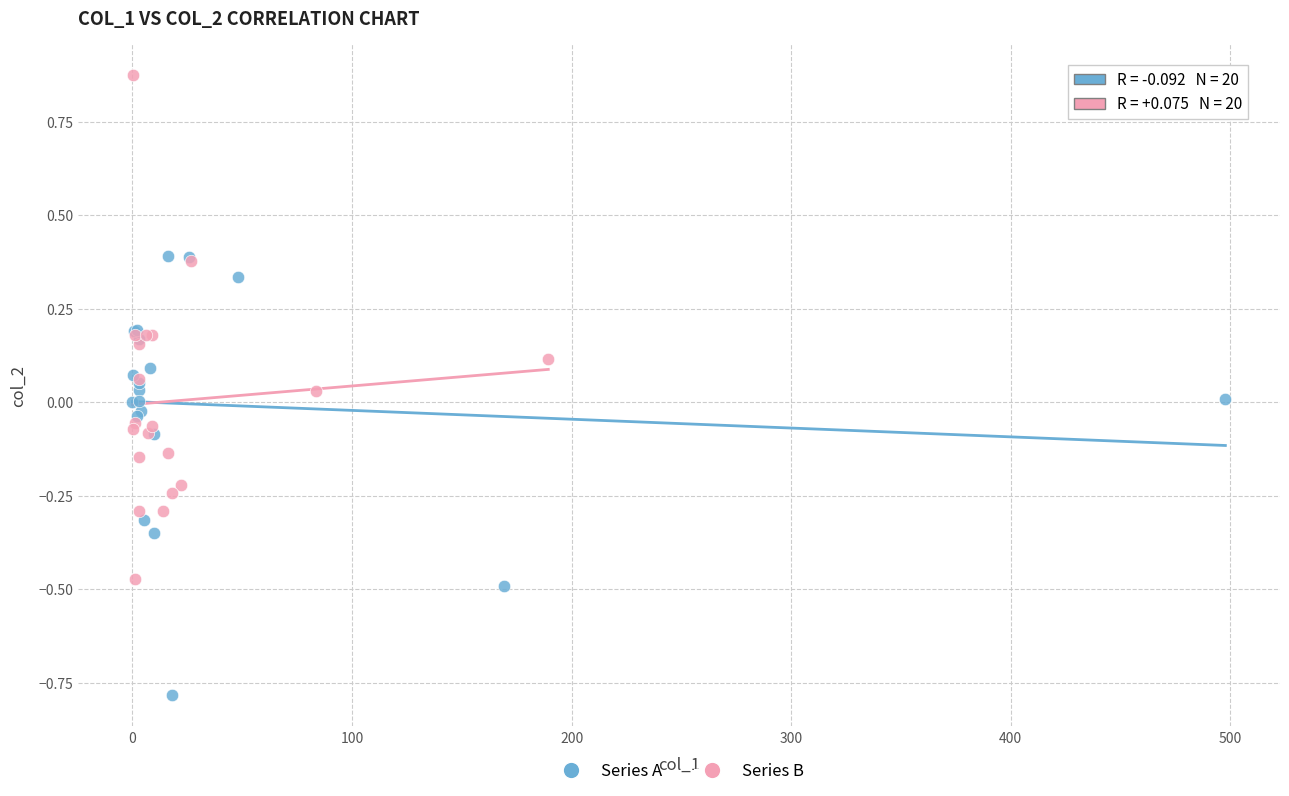

What are all the series names shown in the legend?

Series A, Series B